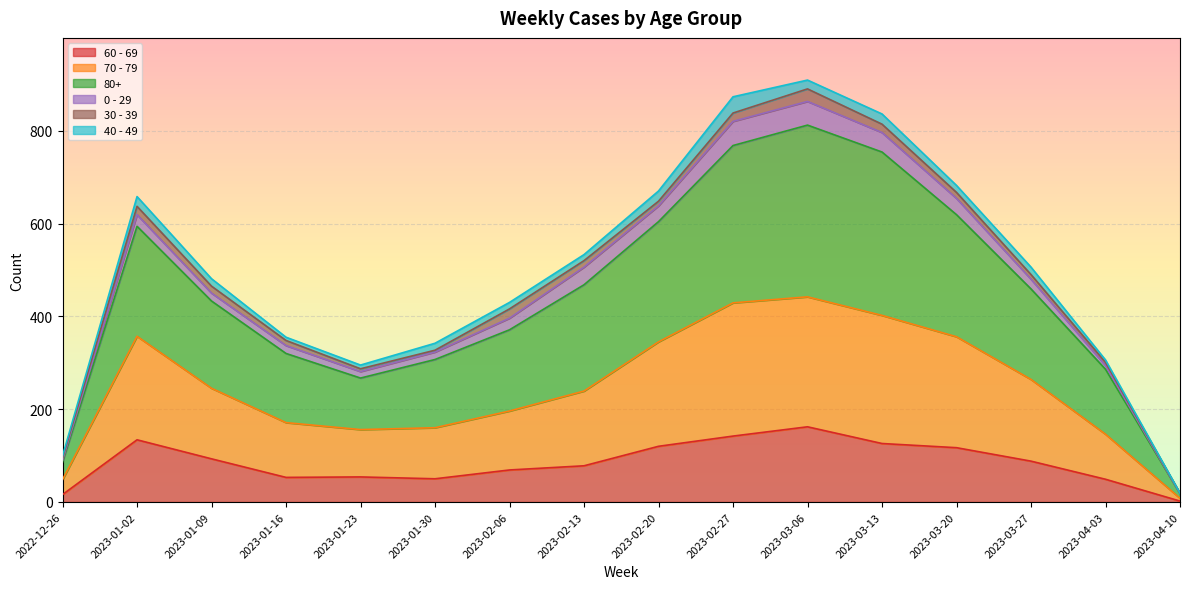

True or false: 80+ and 60 - 69 intersect in this chart.

False